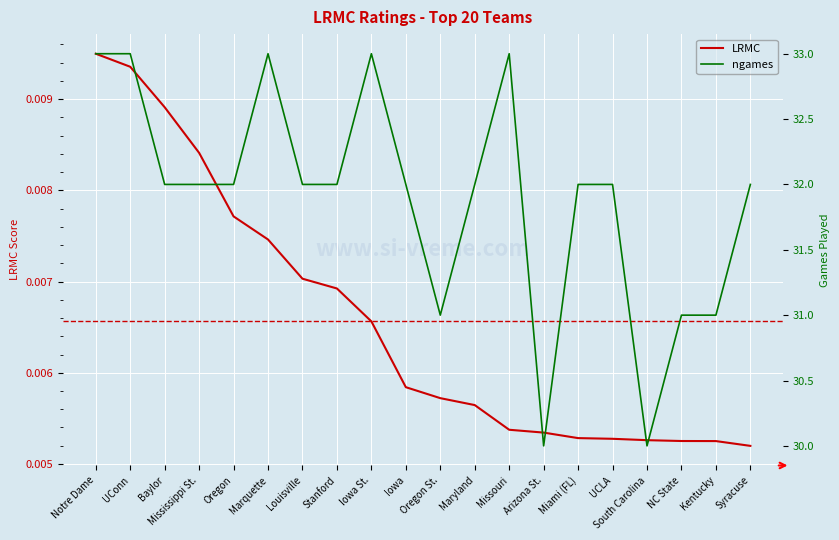

Reading right to left, list all the values displayed in this chart.

LRMC: 0.0	0.0	0.0	0.0	0.0	0.0	0.0	0.0	0.0	0.0	0.0	0.0	0.0	0.0	0.0	0.0	0.0	0.0	0.0	0.0
ngames: 32.0	31.0	31.0	30.0	32.0	32.0	30.0	33.0	32.0	31.0	32.0	33.0	32.0	32.0	33.0	32.0	32.0	32.0	33.0	33.0